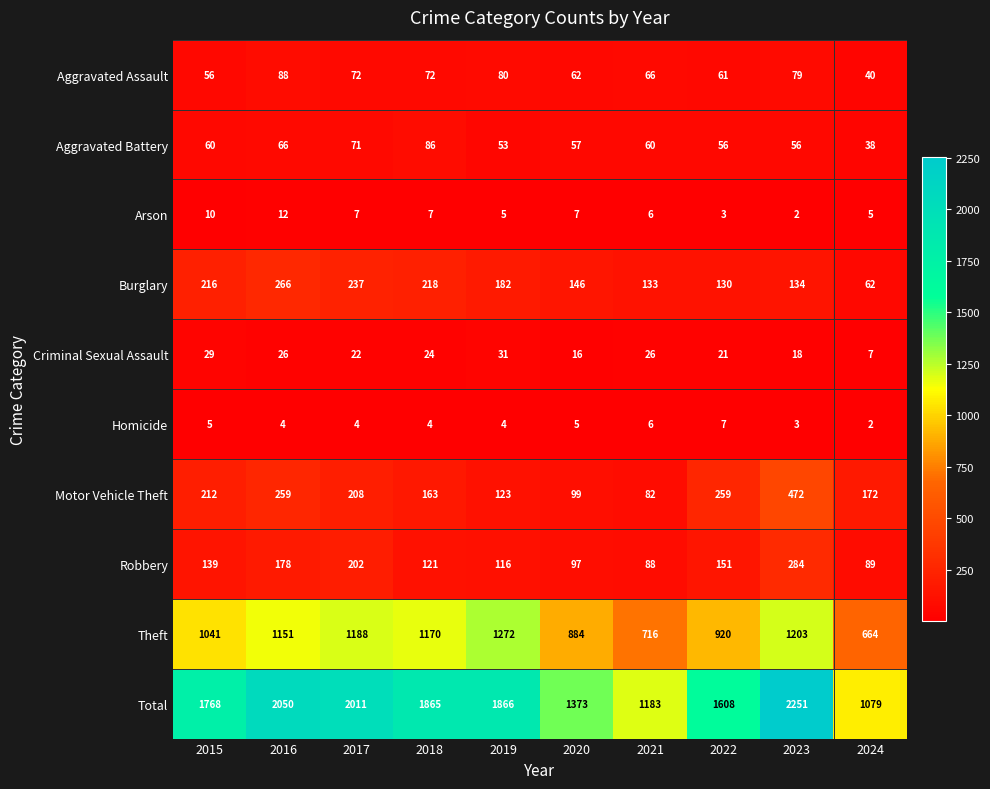

At which label does Total first exceed 1865?

2016